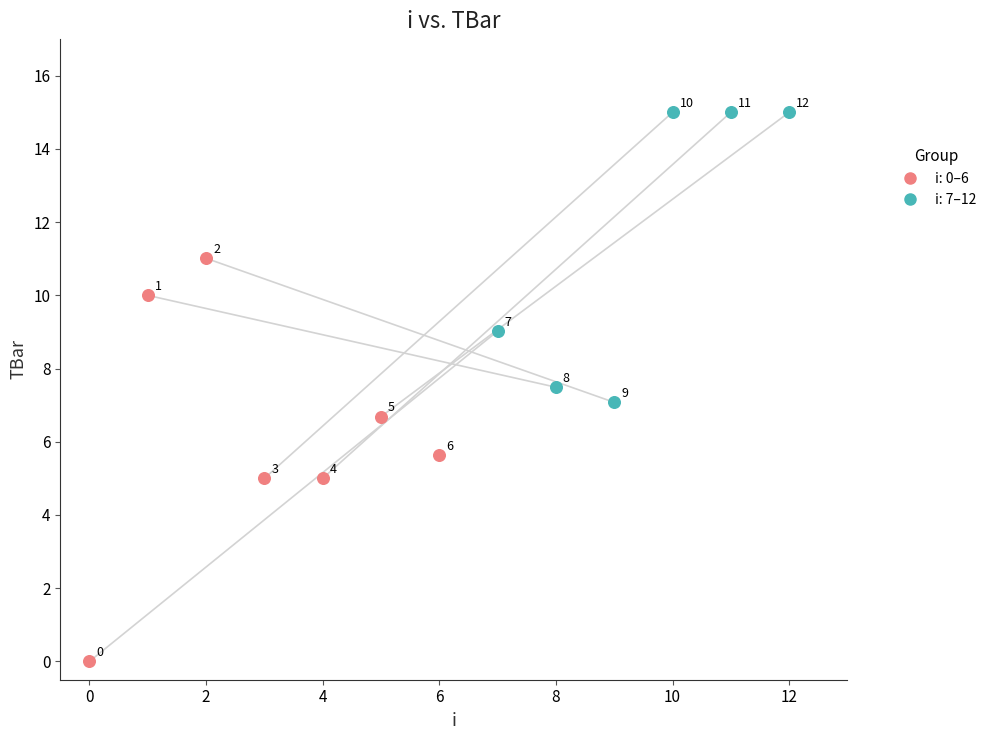

Which series has the widest spread of Y values?

i: 0–6